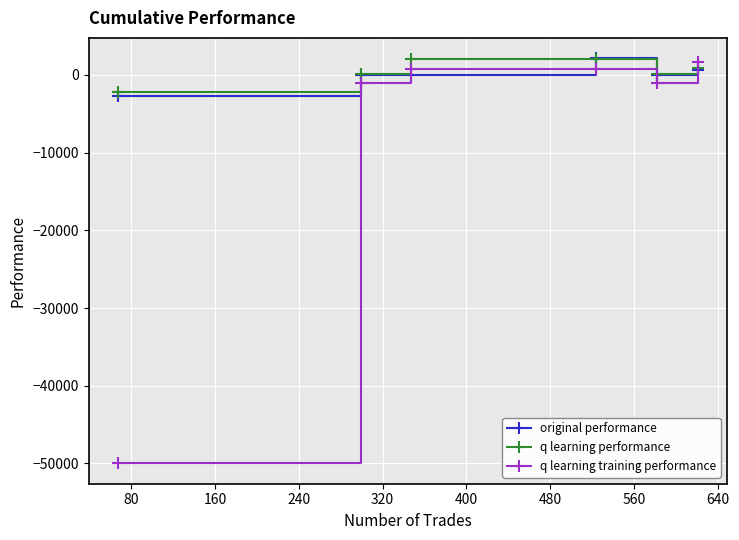

Is this an area chart (filled region under the line)?

No